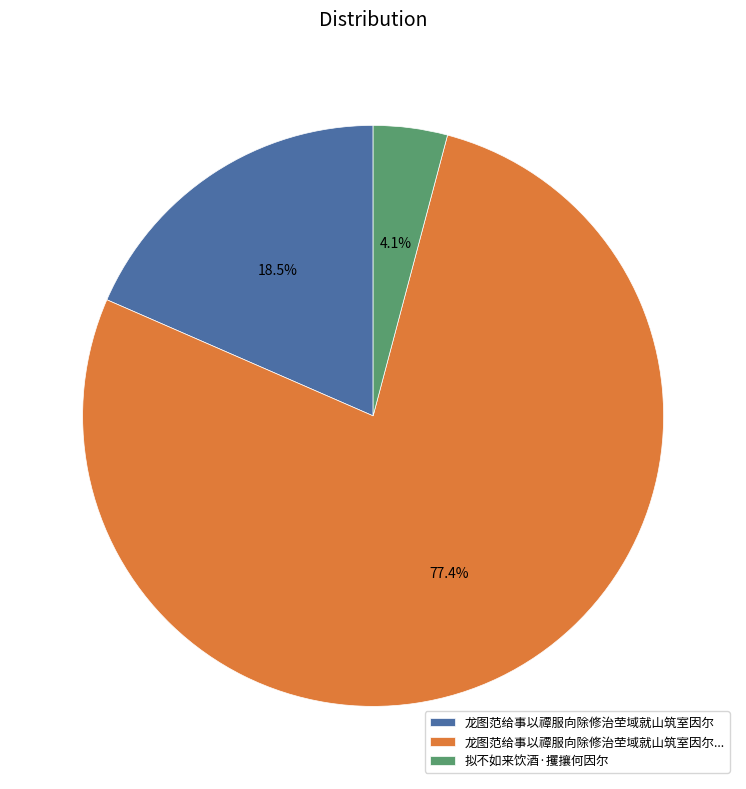

Which slice is the largest?

龙图范给事以禫服向除修治茔域就山筑室因尔...